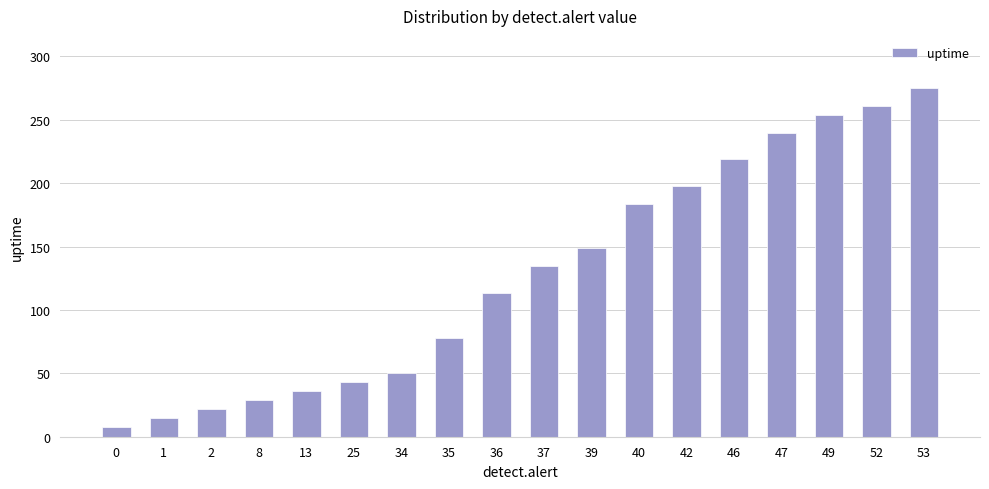

How many bars are there in total?

18